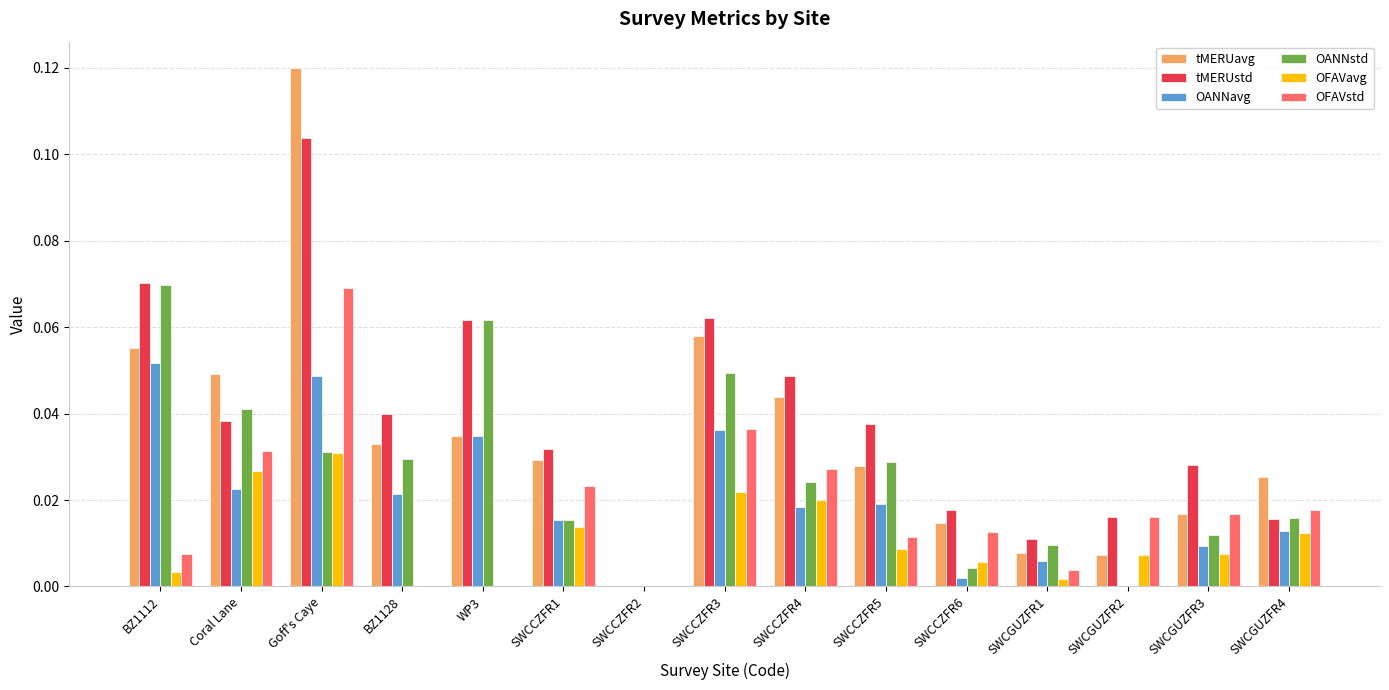

Count the number of categories in the chart.

15